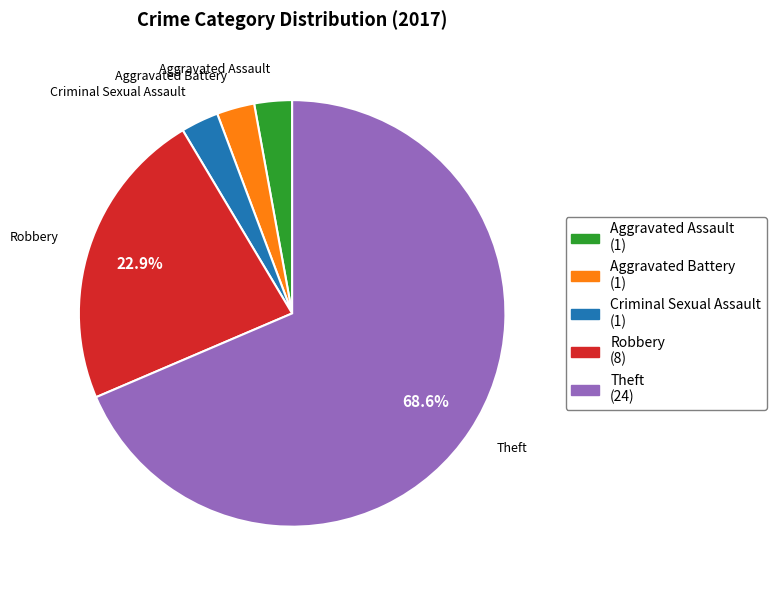

Is it true that Theft is 69% of the pie?

True